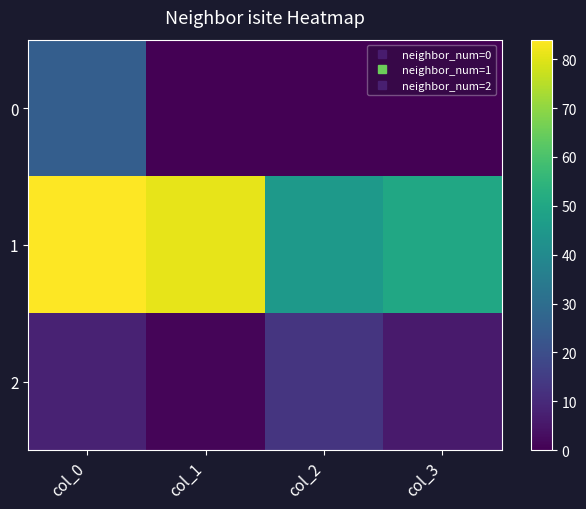

Which series changed the most between col_0 and col_3?

1